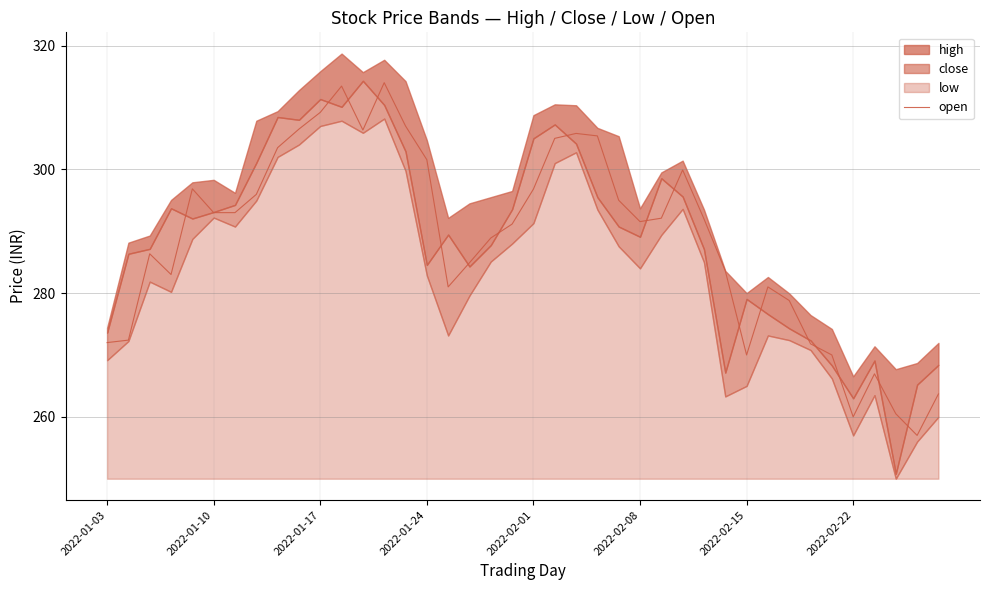

The chart shows a value of 283.6 at 29. True or false?

True